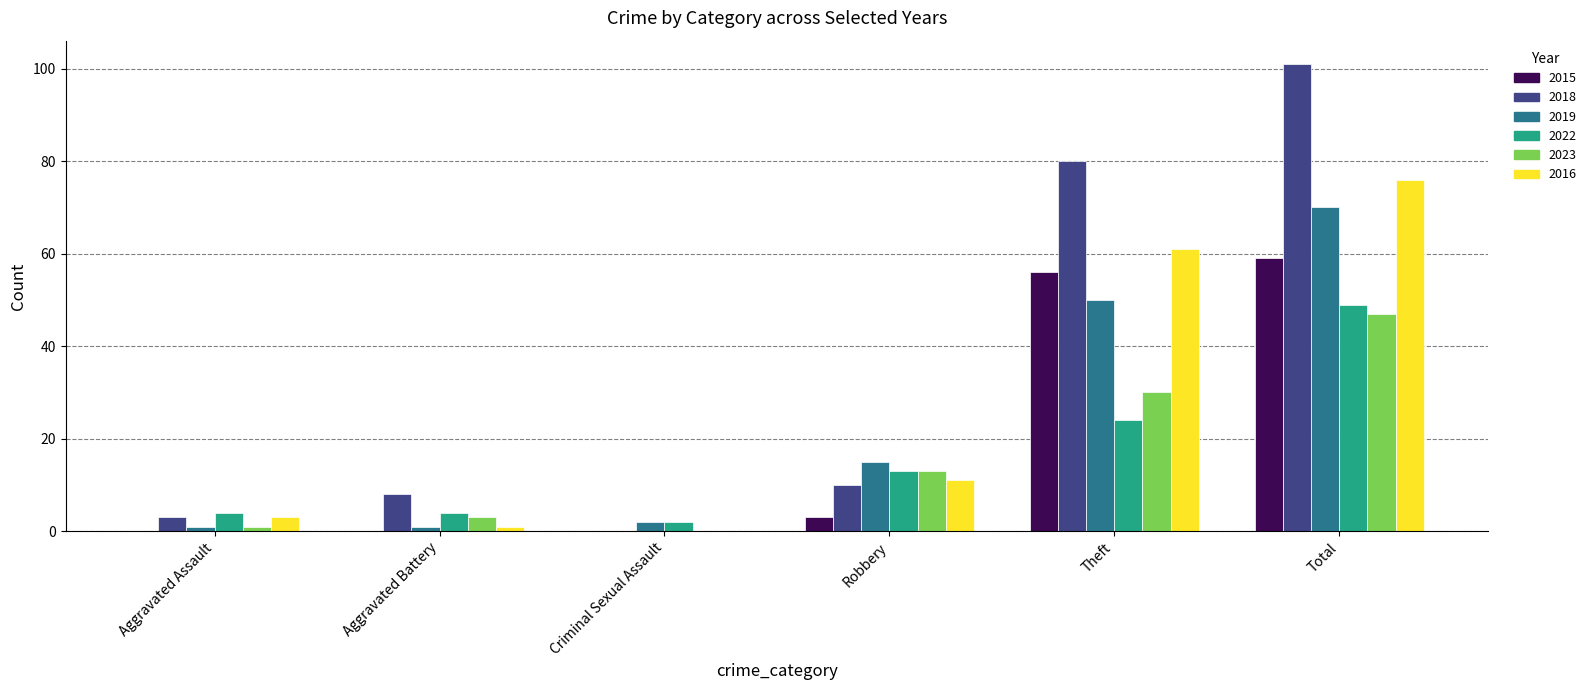

At which label does 2018 reach its peak?

Total